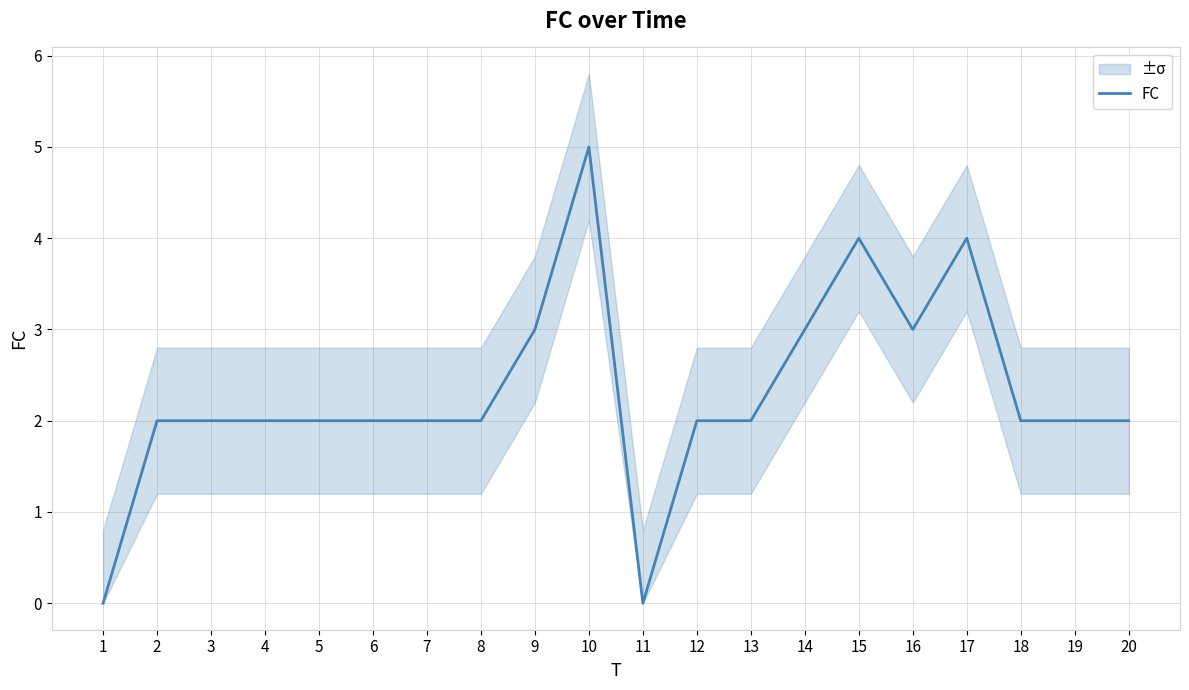

Which has a higher value, 8 or 10?

10